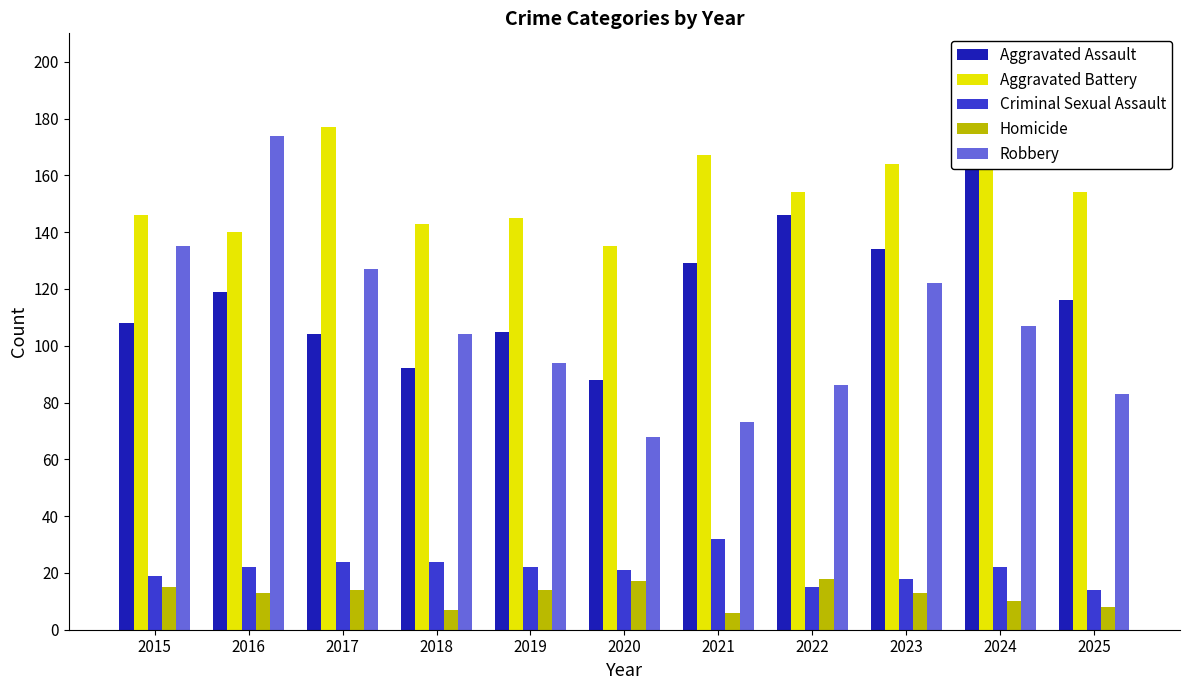

What is the difference between the highest and lowest values at 2020?

118